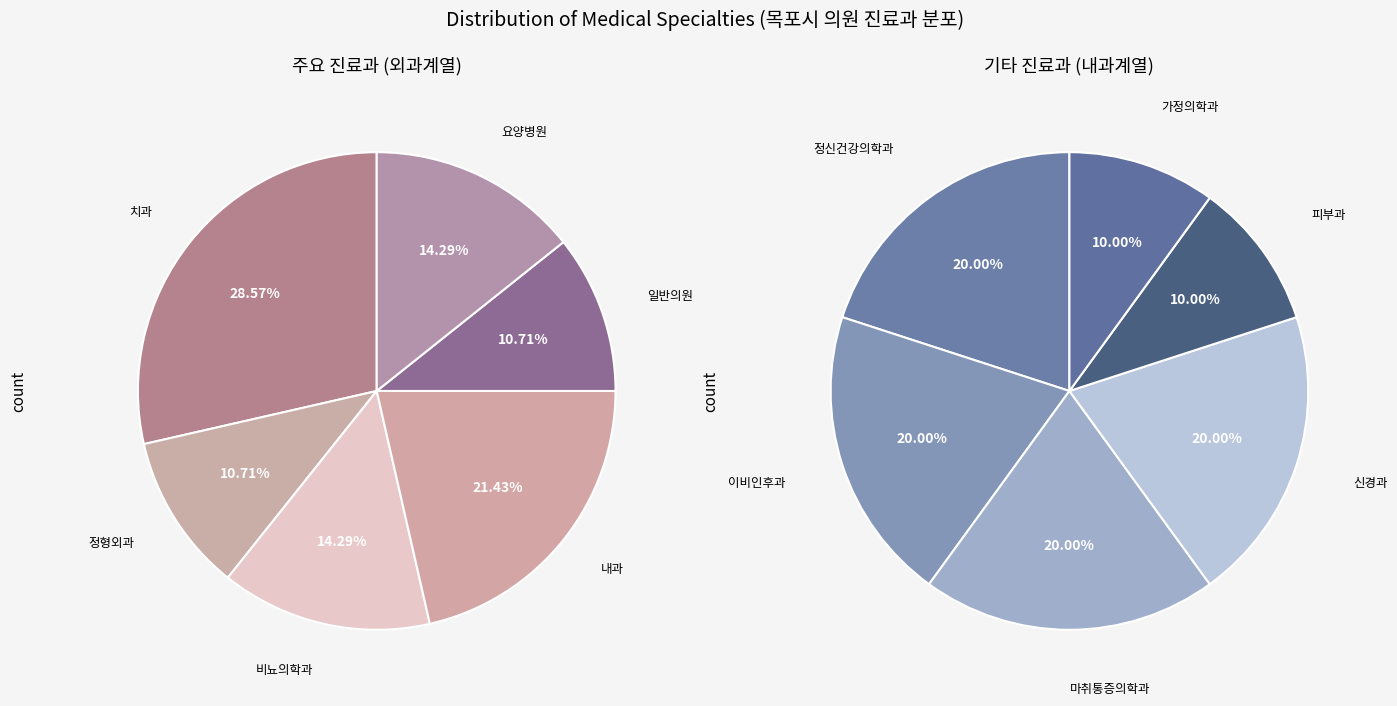

Which category has the smallest portion of the pie?

피부과